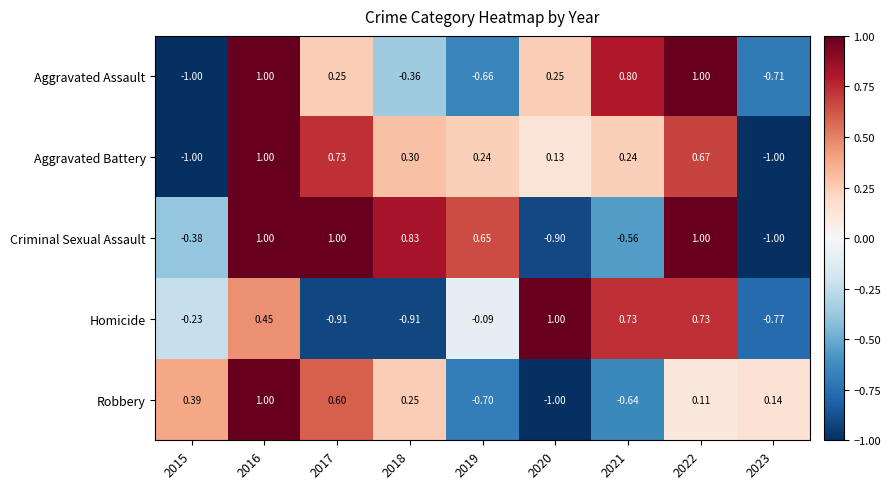

How many categories are shown in the chart?

9